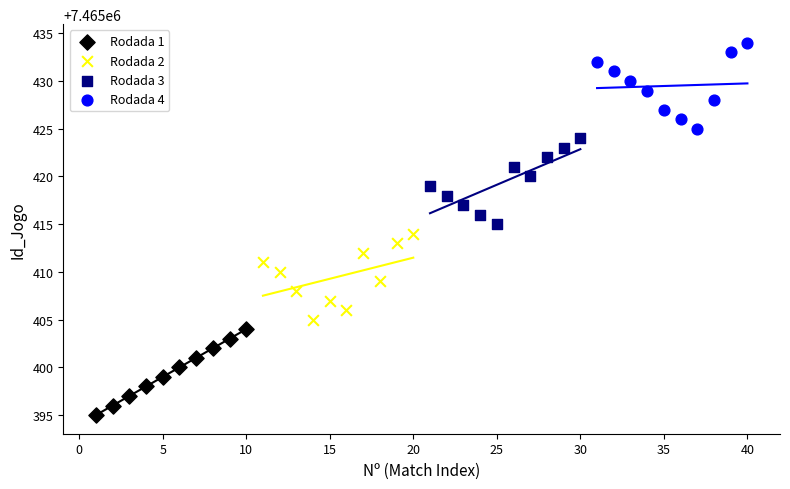

Which series reaches the minimum Y coordinate?

Rodada 1